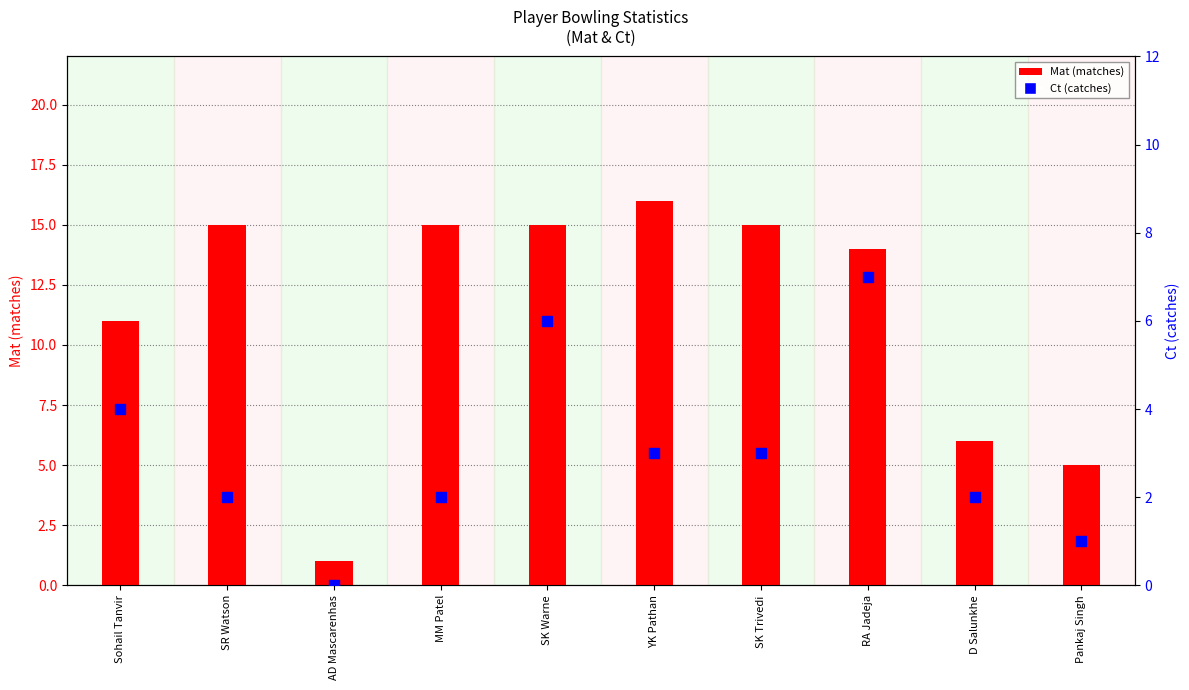

Which series contains the lowest Y value?

Ct (catches)